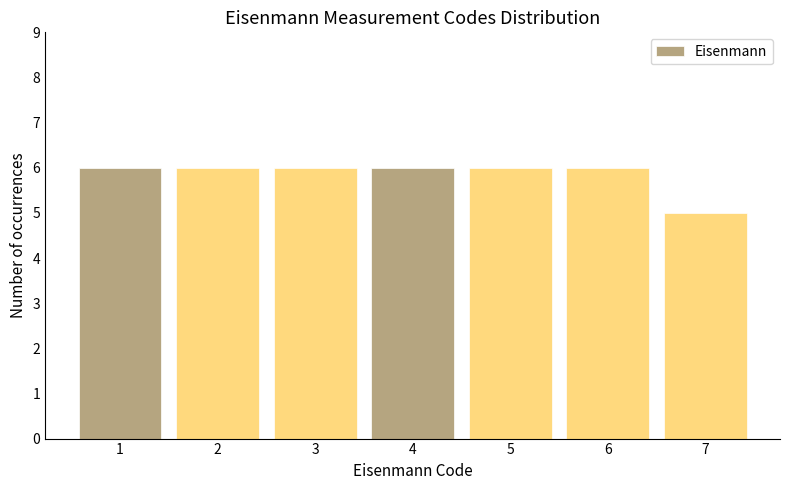

Reading left to right, list every bar in this chart as the range it spans on the x-axis followed by its height. The values are not printed on the chart, so give them approximately, as read against the axis.

0.5 to 1.5: 6
1.5 to 2.5: 6
2.5 to 3.5: 6
3.5 to 4.5: 6
4.5 to 5.5: 6
5.5 to 6.5: 6
6.5 to 7.5: 5